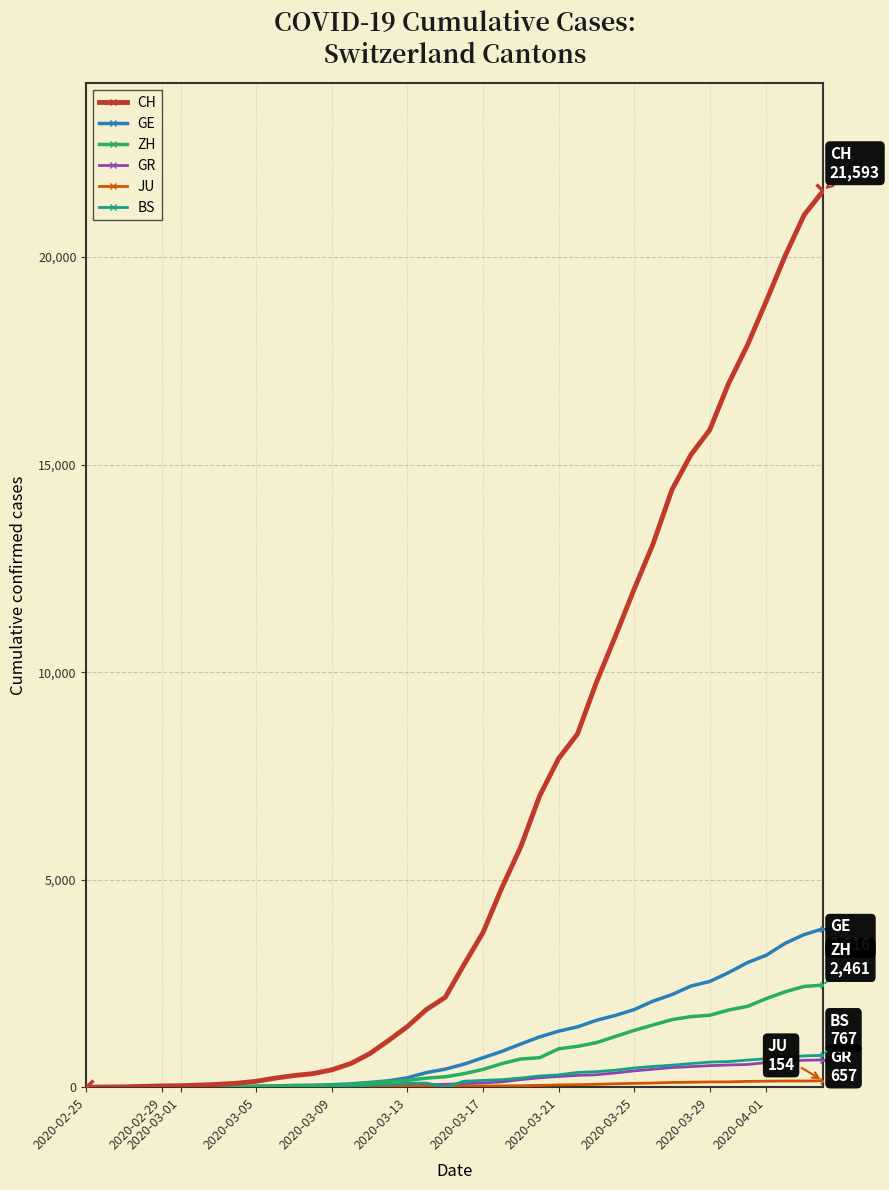

Which series has the largest total across all categories?

CH